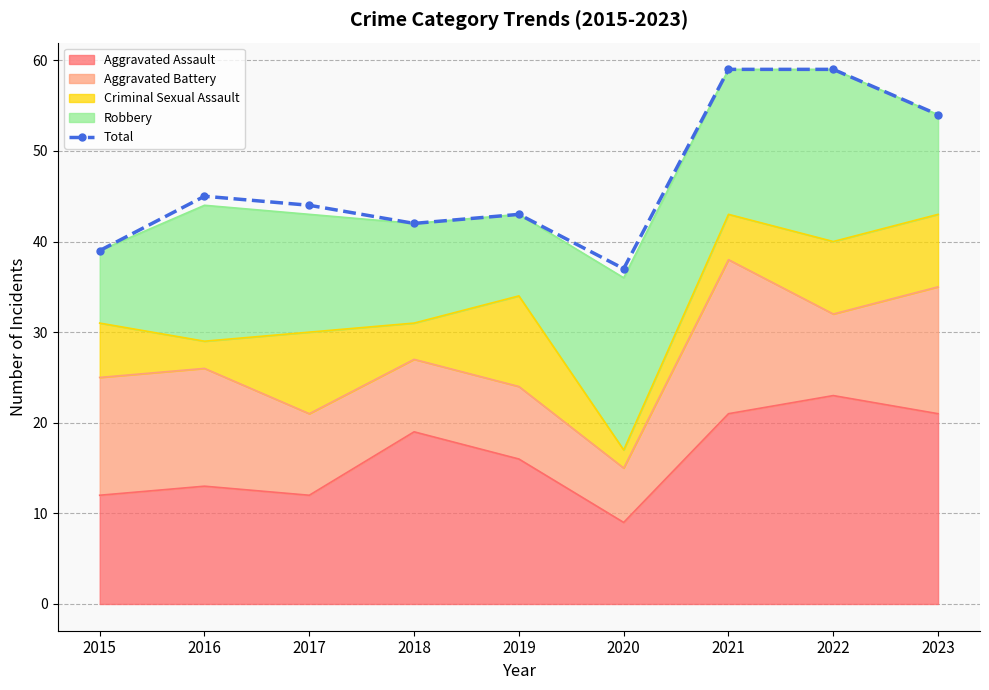

How many values are below 44?

4